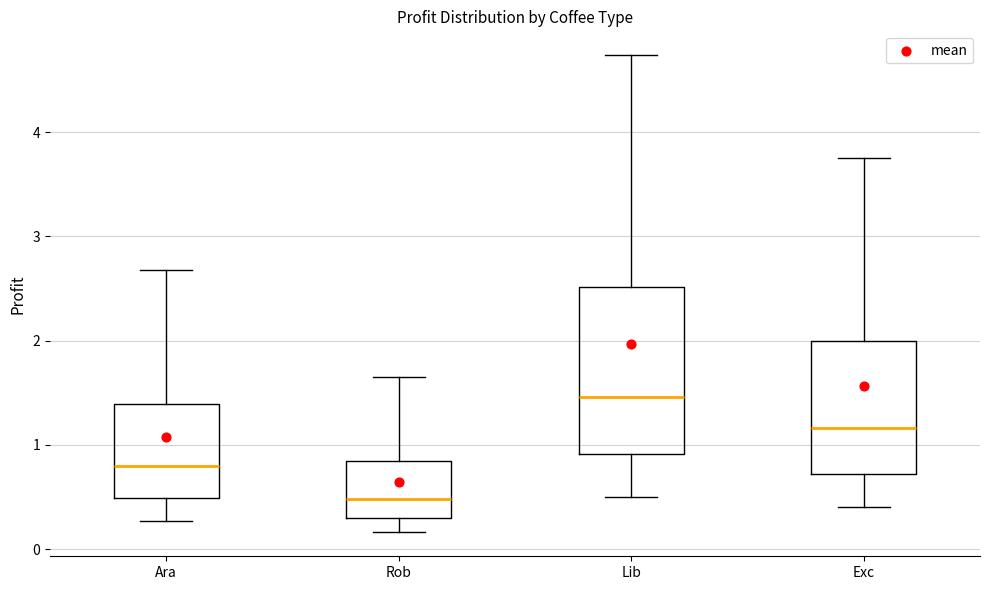

Reading left to right, read every box against the y-axis: the position of its median line, the range the box covers, and the ends of its whiskers. The values are not printed on the chart, so give them approximately, as read against the axis.

Ara: median 0.8, box 0.5 to 1.4, whiskers 0.3 to 2.7
Rob: median 0.5, box 0.3 to 0.8, whiskers 0.2 to 1.6
Lib: median 1.5, box 0.9 to 2.5, whiskers 0.5 to 4.7
Exc: median 1.2, box 0.7 to 2.0, whiskers 0.4 to 3.8